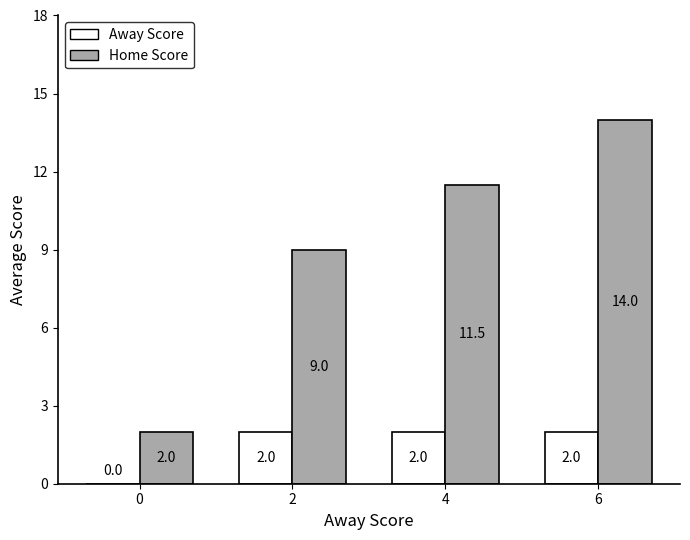

What is the maximum value for Home Score?

14.0